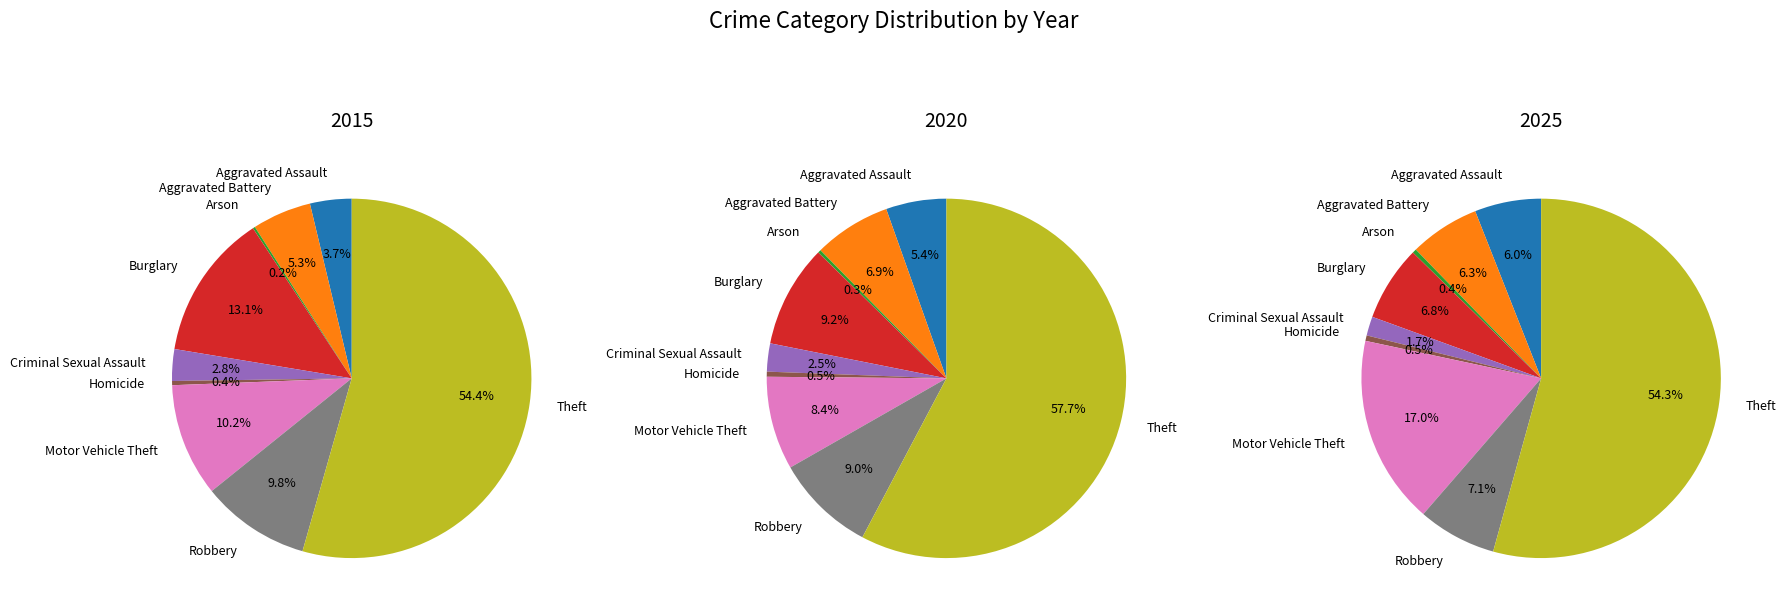

What is the difference between the highest and lowest values at Aggravated Battery?

135